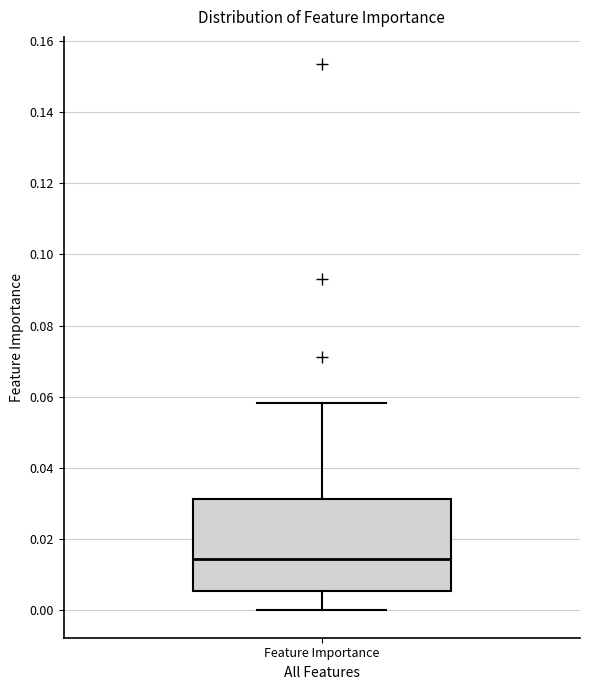

Transcribe this box plot: give where the median line is, the range the box spans, and where the two whiskers end, as read against the y-axis. The values are not printed on the chart, so give them approximately, as read against the axis.

median 0.014, box 0.006 to 0.032, whiskers 0.000 to 0.058